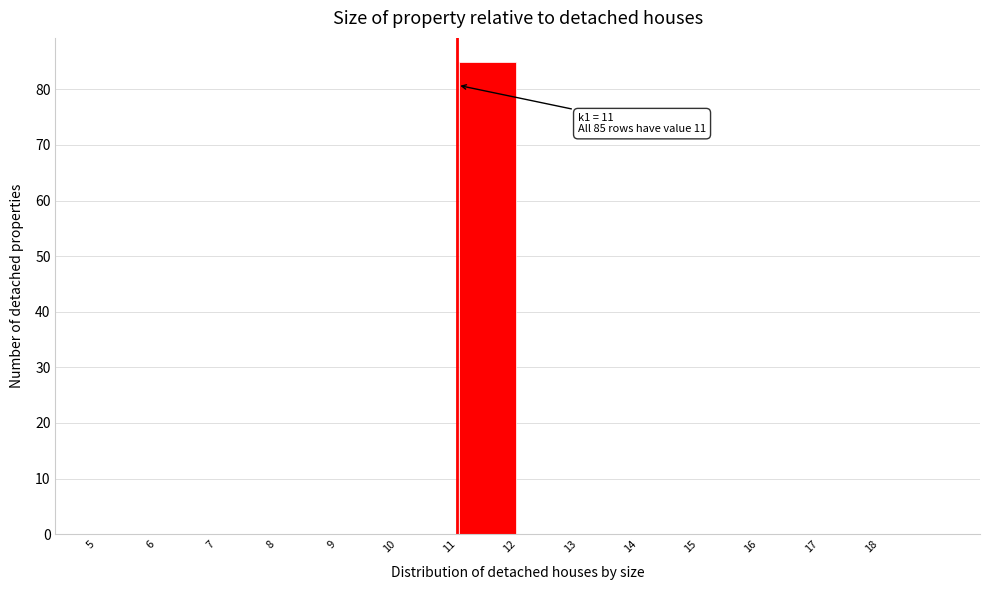

Over which range of the x-axis is the bar tallest?

11 to 12